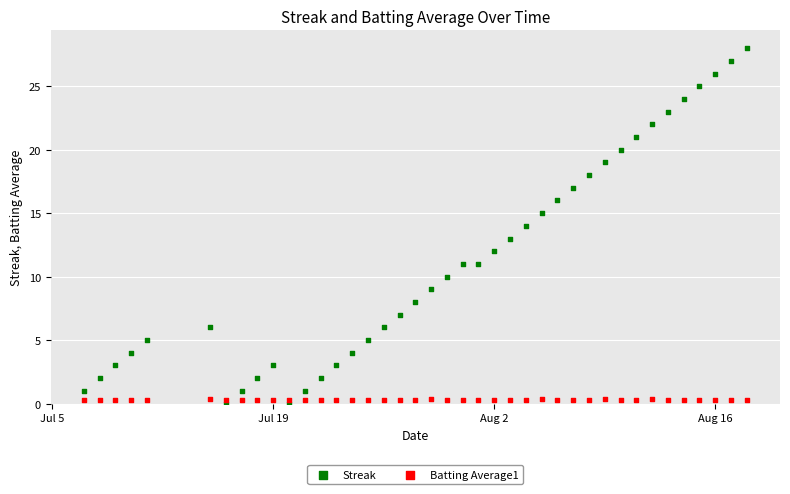

What is the X range (max minus min) for the scatter plot?

42.0